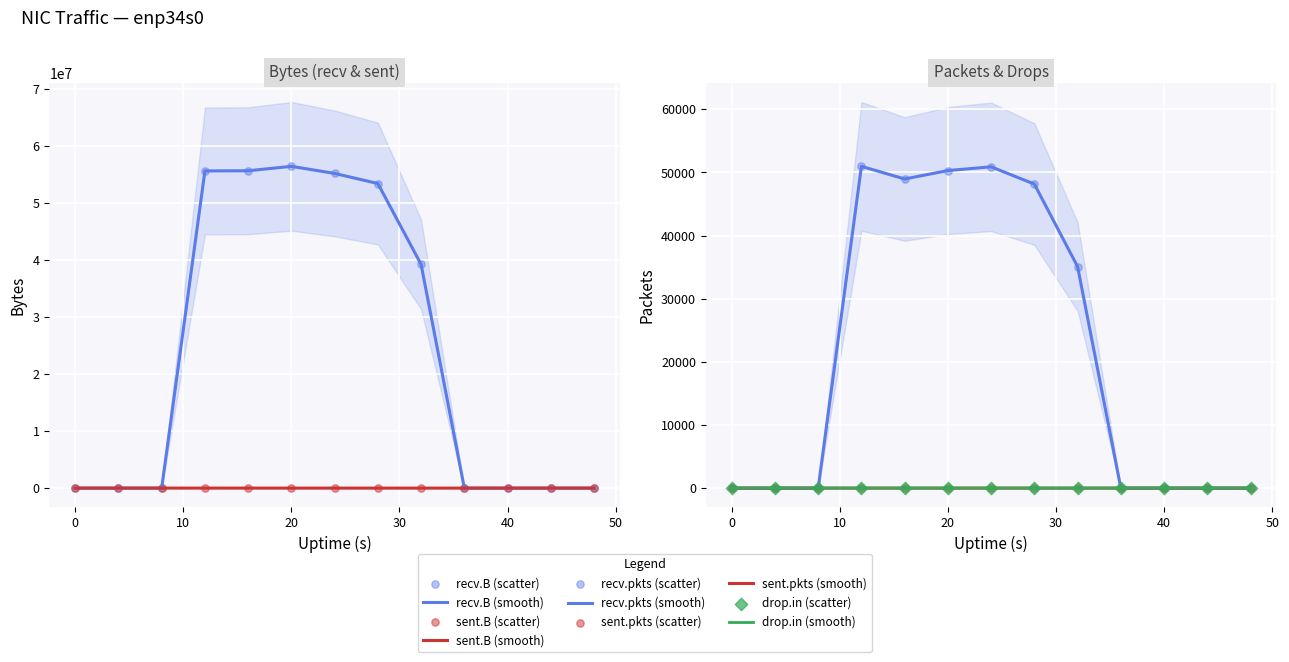

What is the total value across all series at 16?

55734098